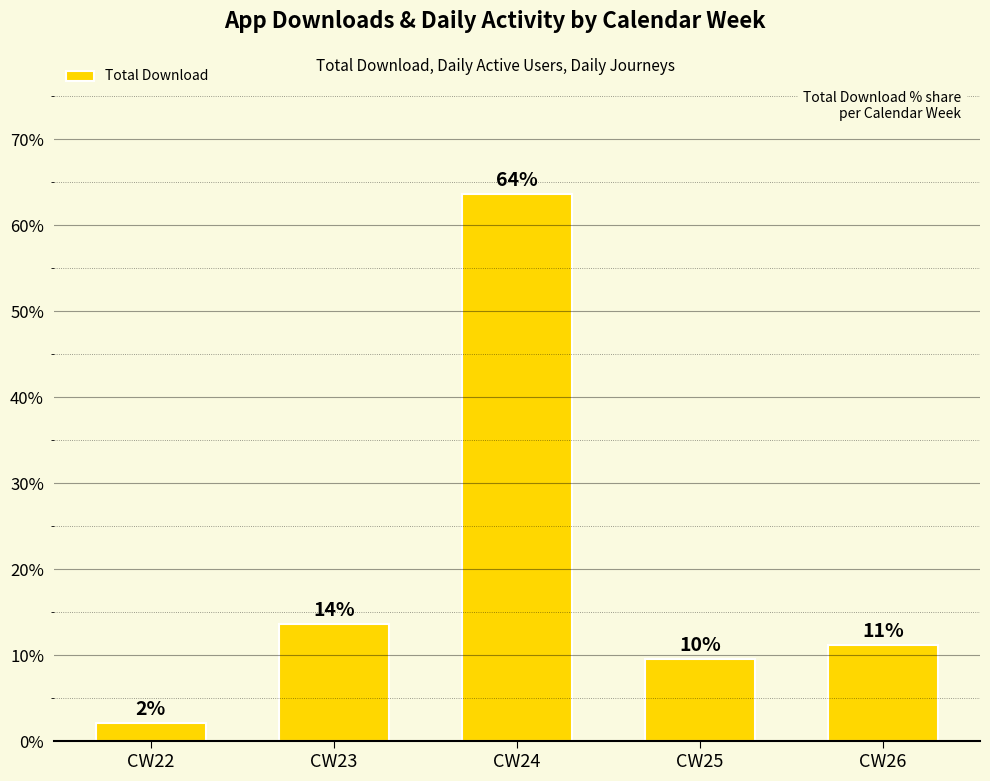

List the labels in order of value, smallest first.

CW22, CW25, CW26, CW23, CW24